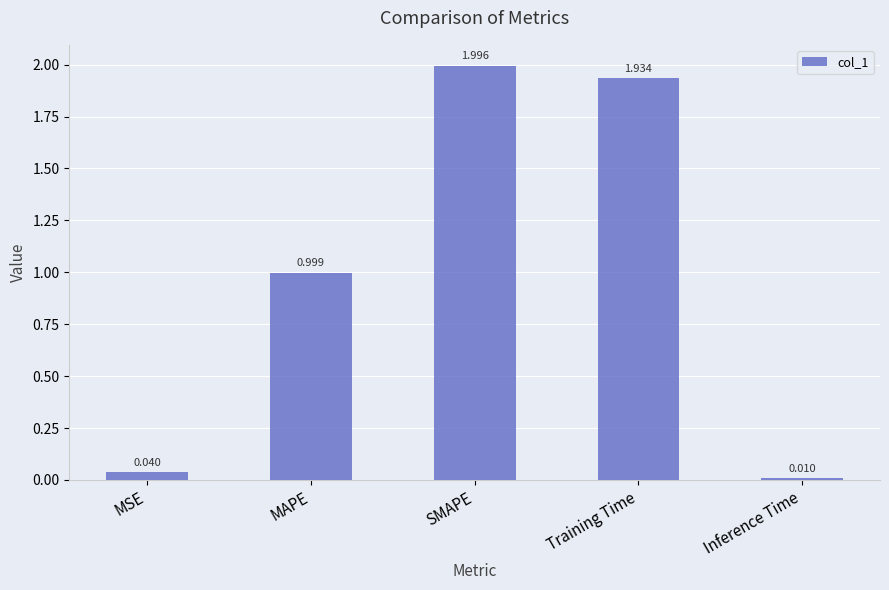

Rank the categories by value from highest to lowest.

SMAPE, Training Time, MAPE, MSE, Inference Time